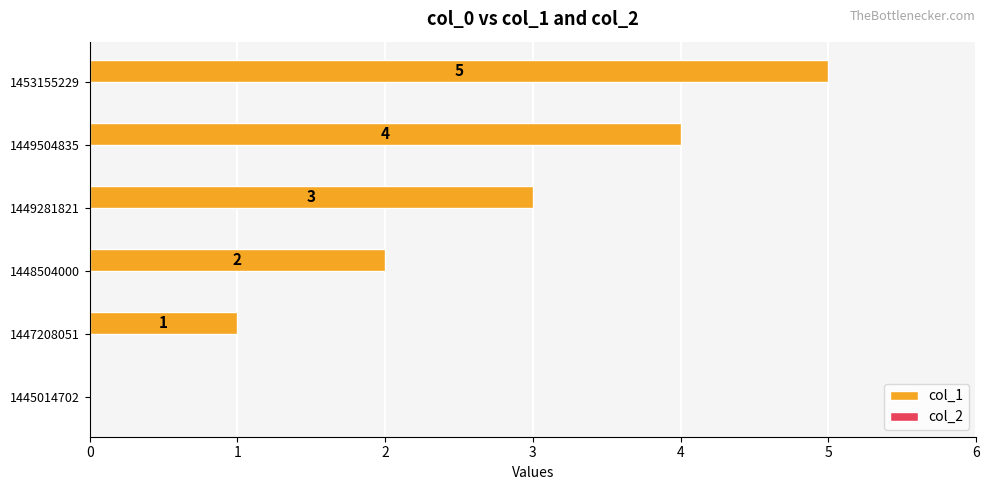

At which label is the value closest to 2?

1448504000